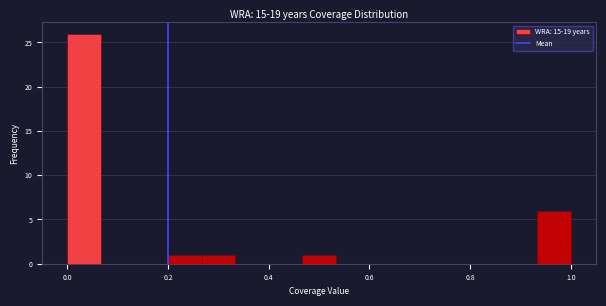

Around what value on the x-axis is the tallest bar? Give the approximate position of its centre, as read against the axis.

0.04